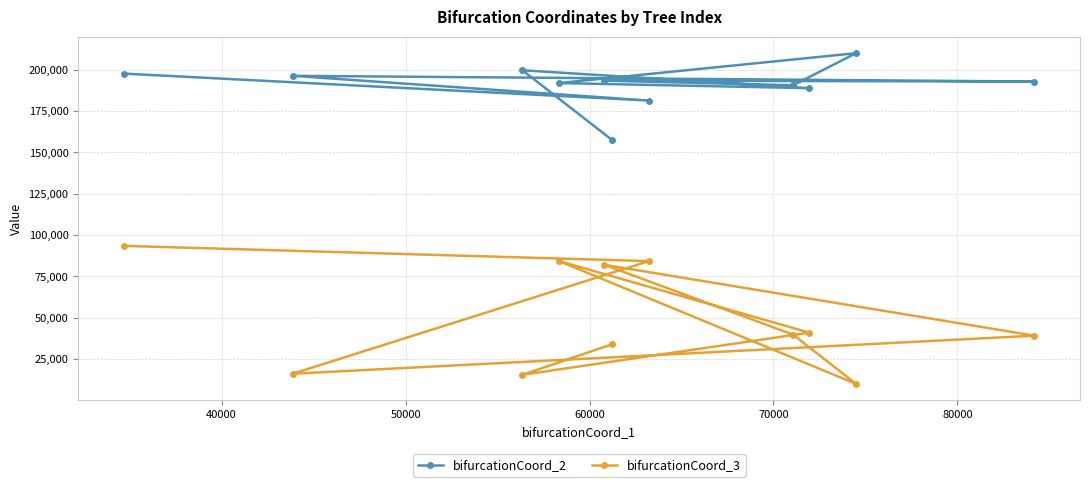

True or false: bifurcationCoord_3 and bifurcationCoord_2 intersect in this chart.

False